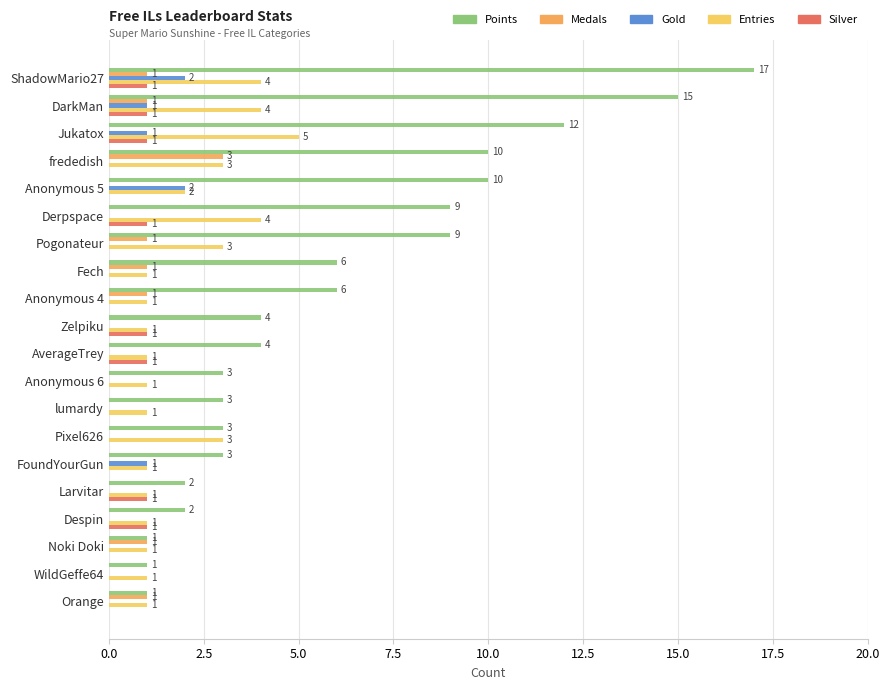

The Medals series shows 1 at Noki Doki. True or false?

True